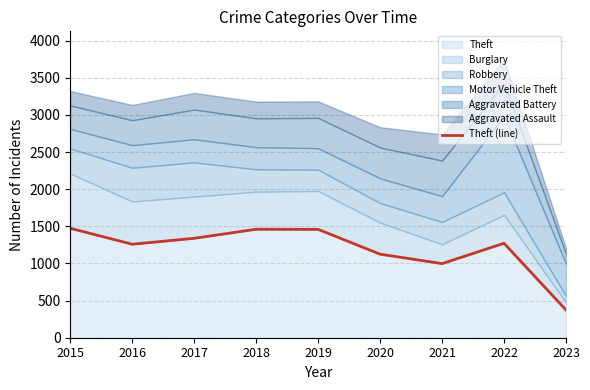

Between 2019 and 2016, which is larger?

2019